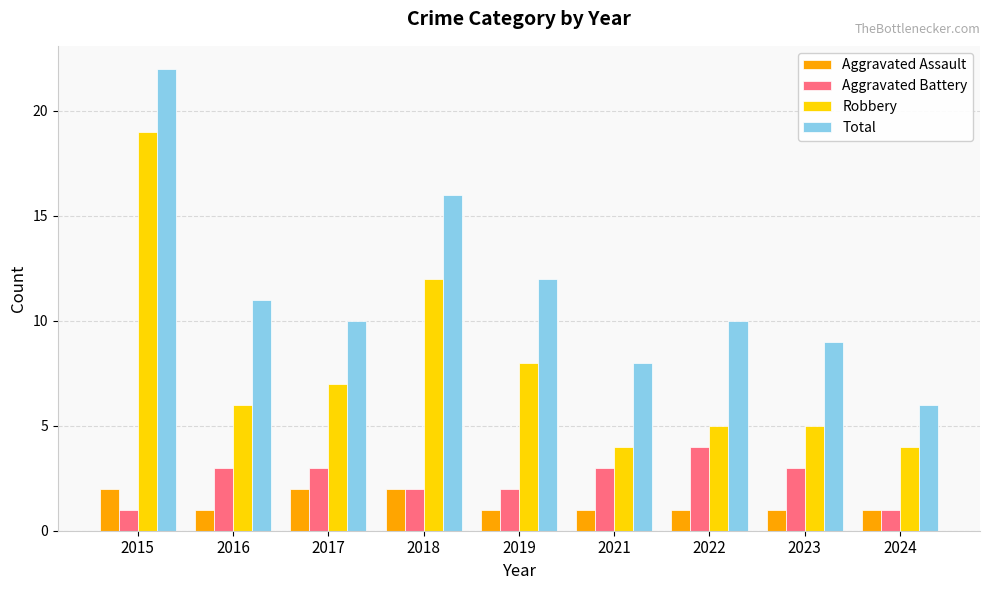

What is the value of the Aggravated Assault bar at the 7th from the left?

1